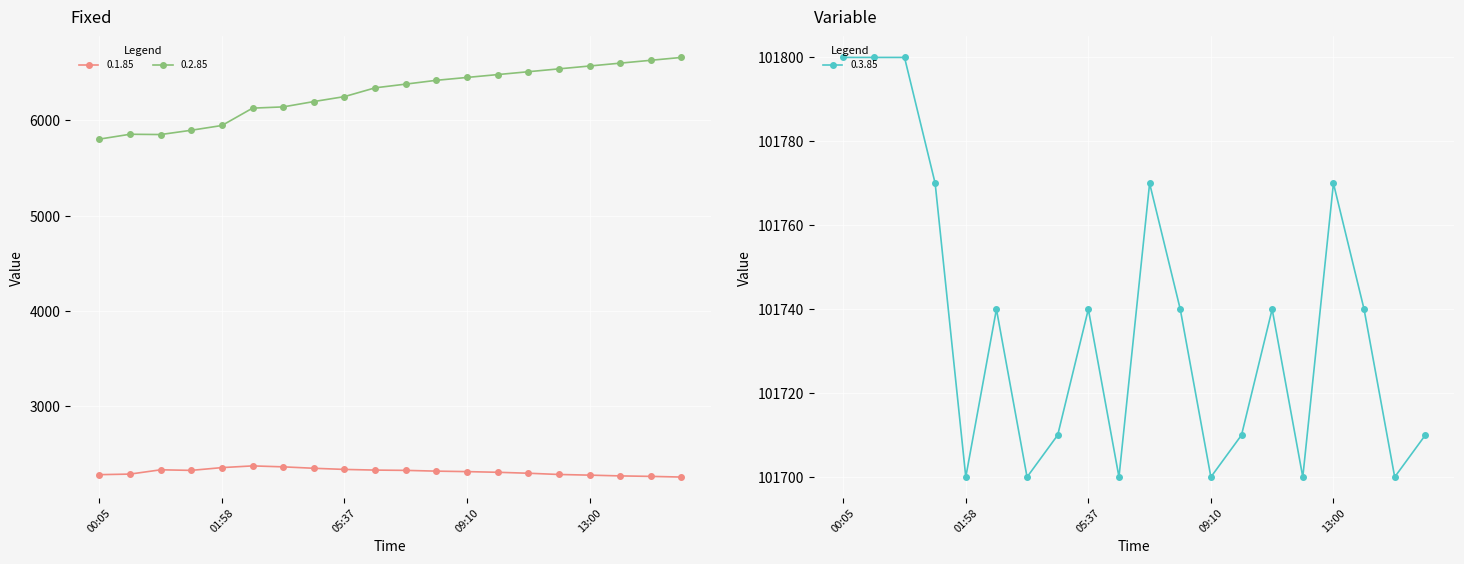

What is the total value across all series at 09:10?

110465